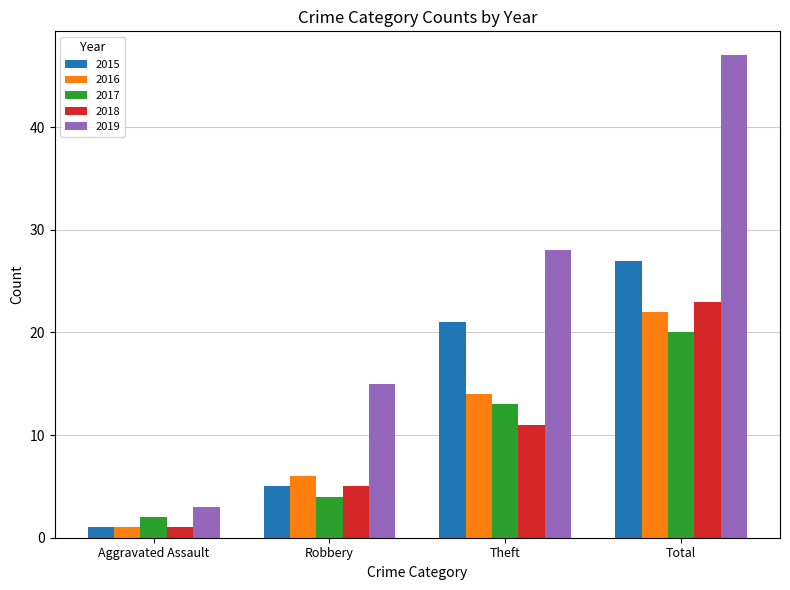

True or false: 2016 has a value of 6 at Theft.

False